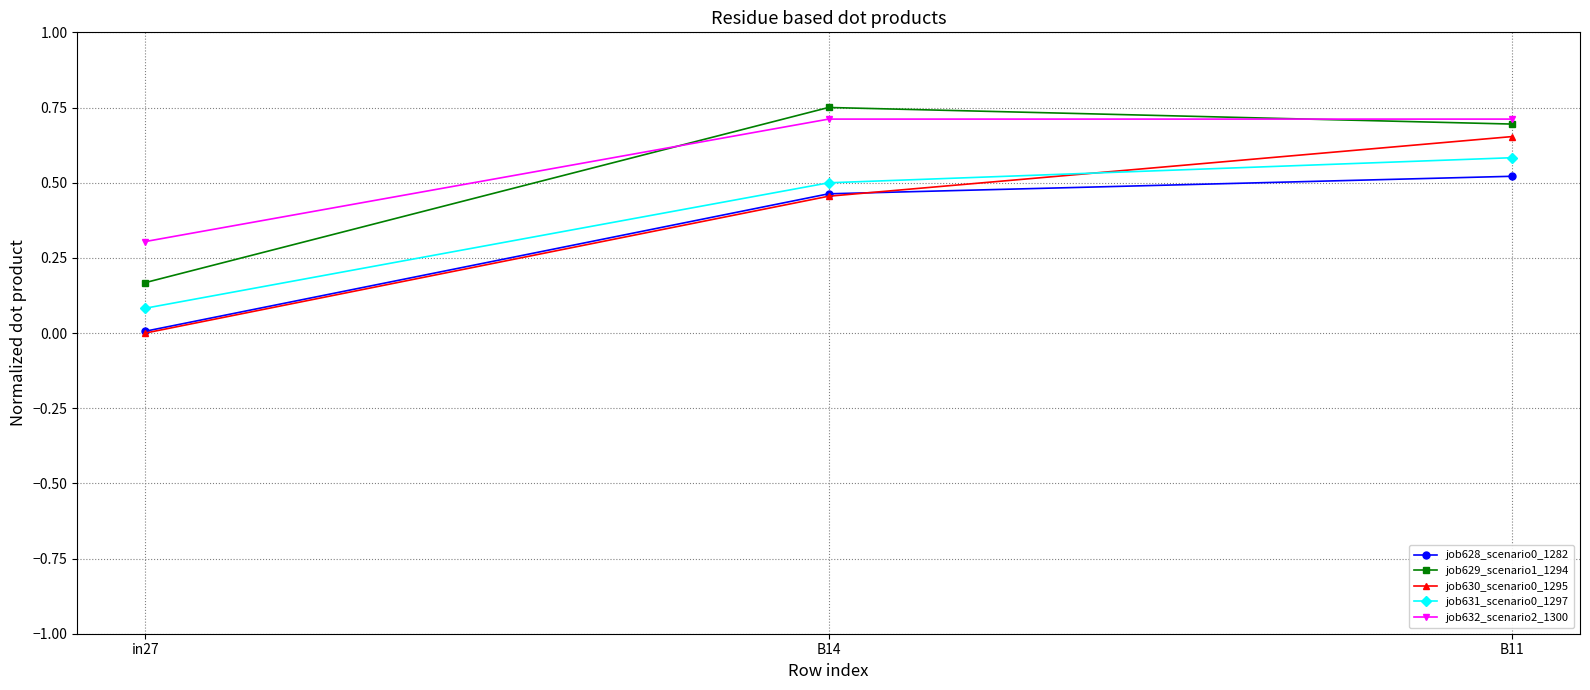

At which label does job631_scenario0_1297 reach its minimum?

in27